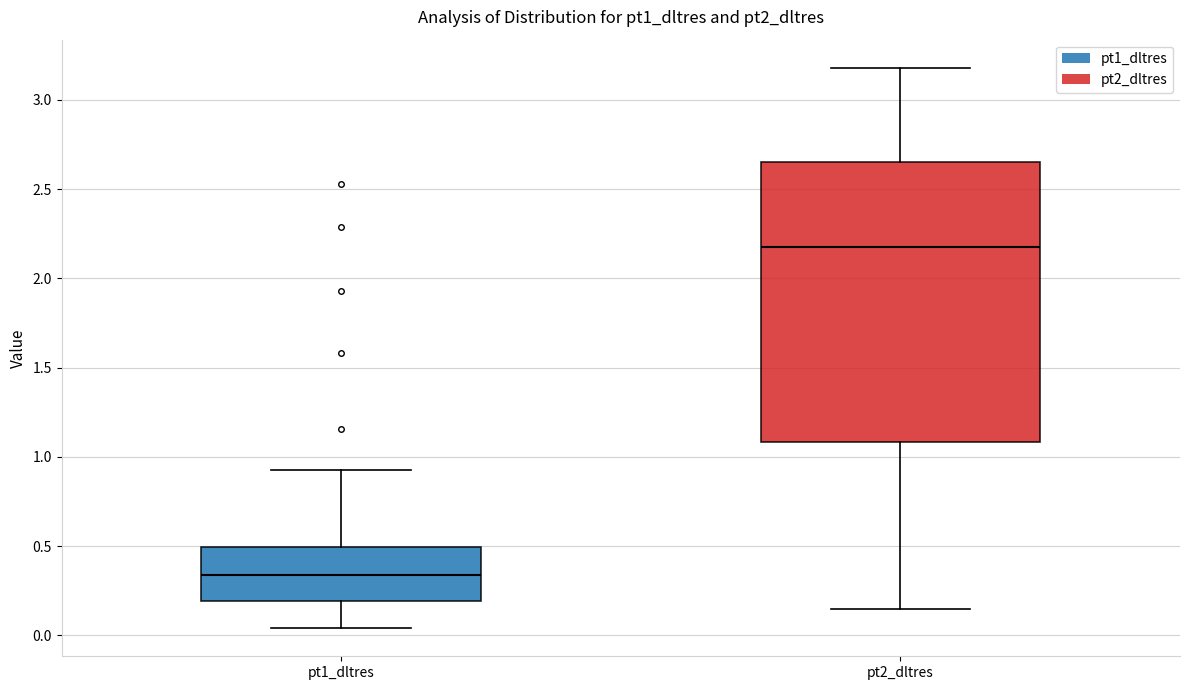

Reading left to right, transcribe this box plot: for each box, give where its median line is, the range the box spans, and where its two whiskers end, as read against the y-axis. The values are not printed on the chart, so give them approximately, as read against the axis.

pt1_dltres: median 0.35, box 0.20 to 0.50, whiskers 0.05 to 0.95
pt2_dltres: median 2.15, box 1.10 to 2.65, whiskers 0.15 to 3.20